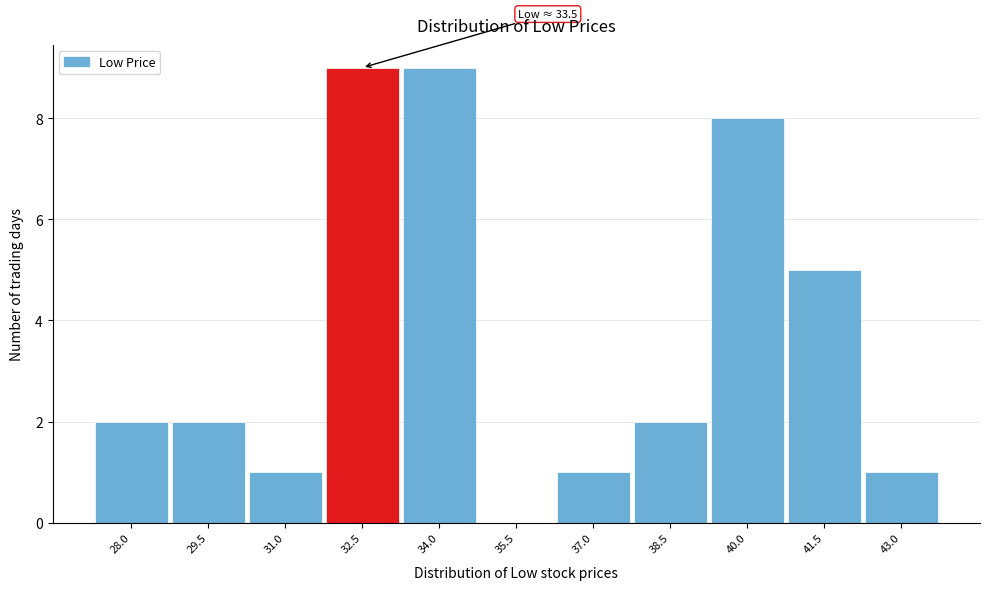

Reading left to right, what are all the values shown in this chart?

28.0=2	29.5=2	31.0=1	32.5=9	34.0=9	35.5=0	37.0=1	38.5=2	40.0=8	41.5=5	43.0=1